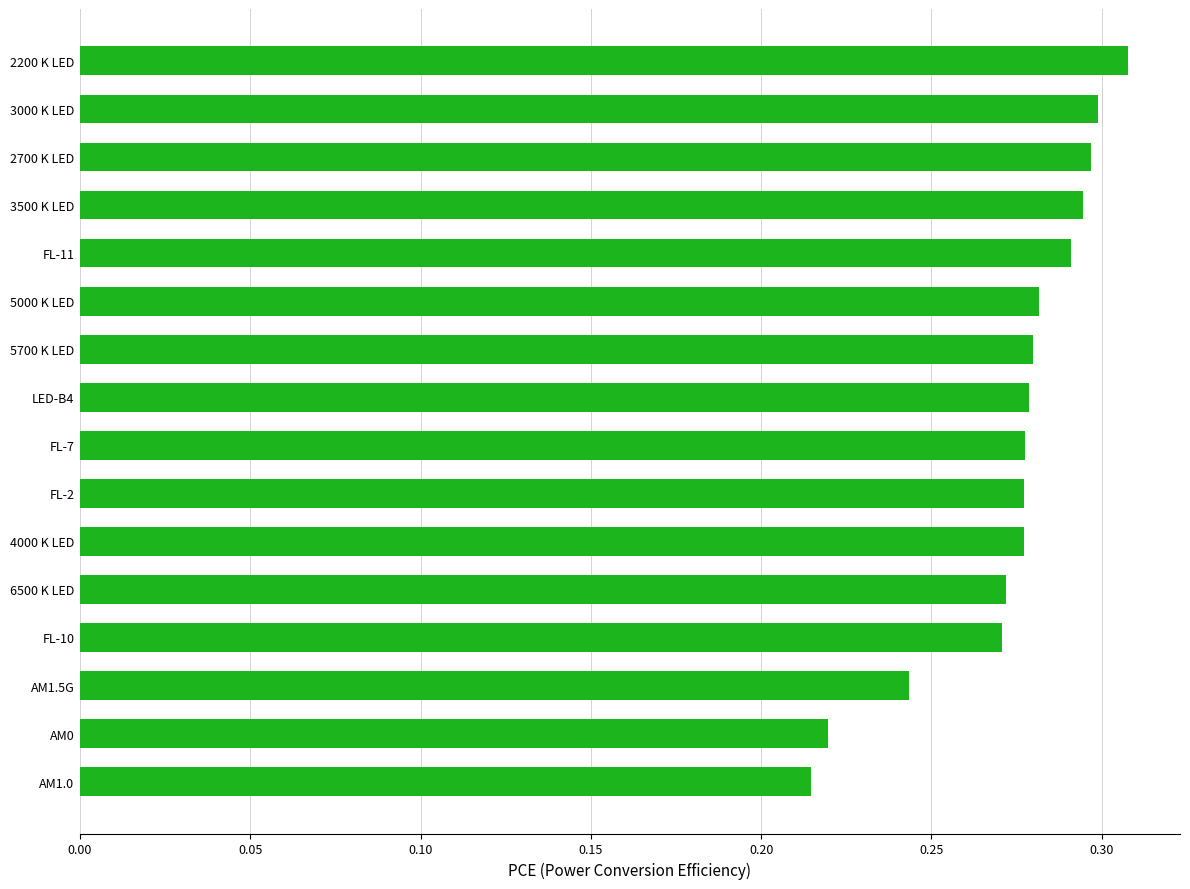

Between 3000 K LED and AM1.5G, which is larger?

3000 K LED